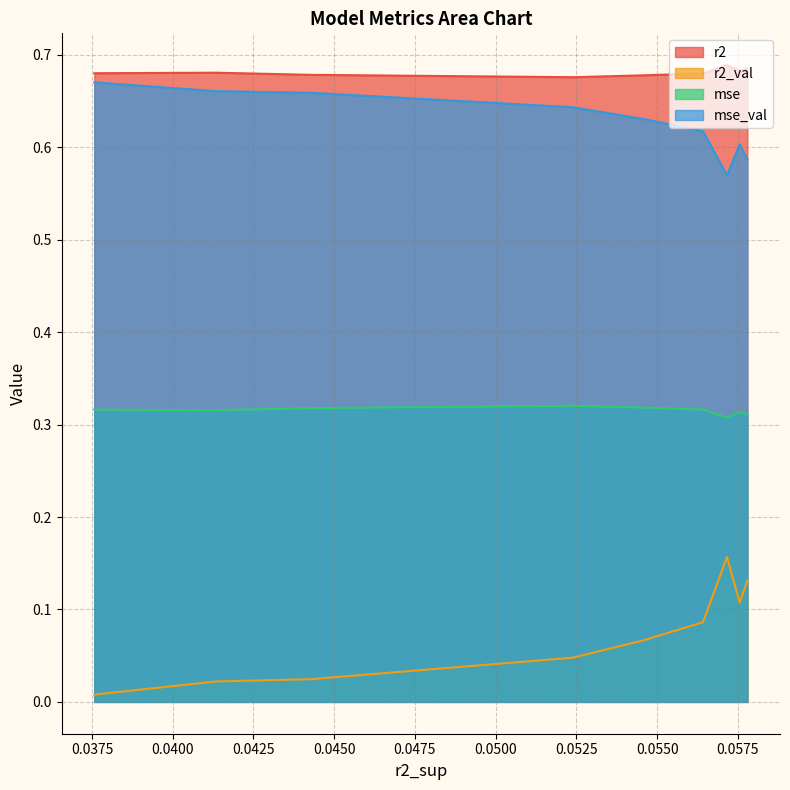

True or false: mse has more than 1 interior local peaks.

True